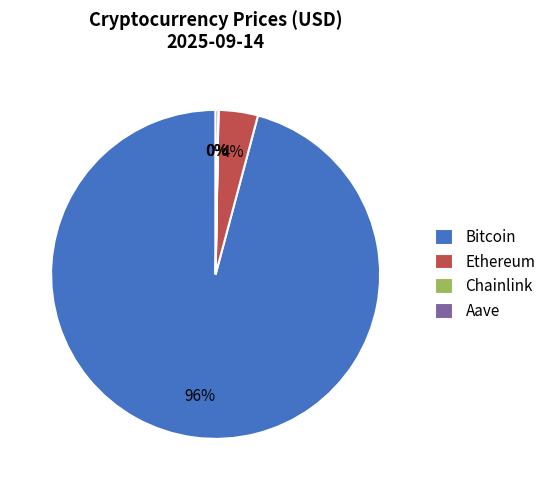

The Ethereum slice represents 4% of the pie. True or false?

True